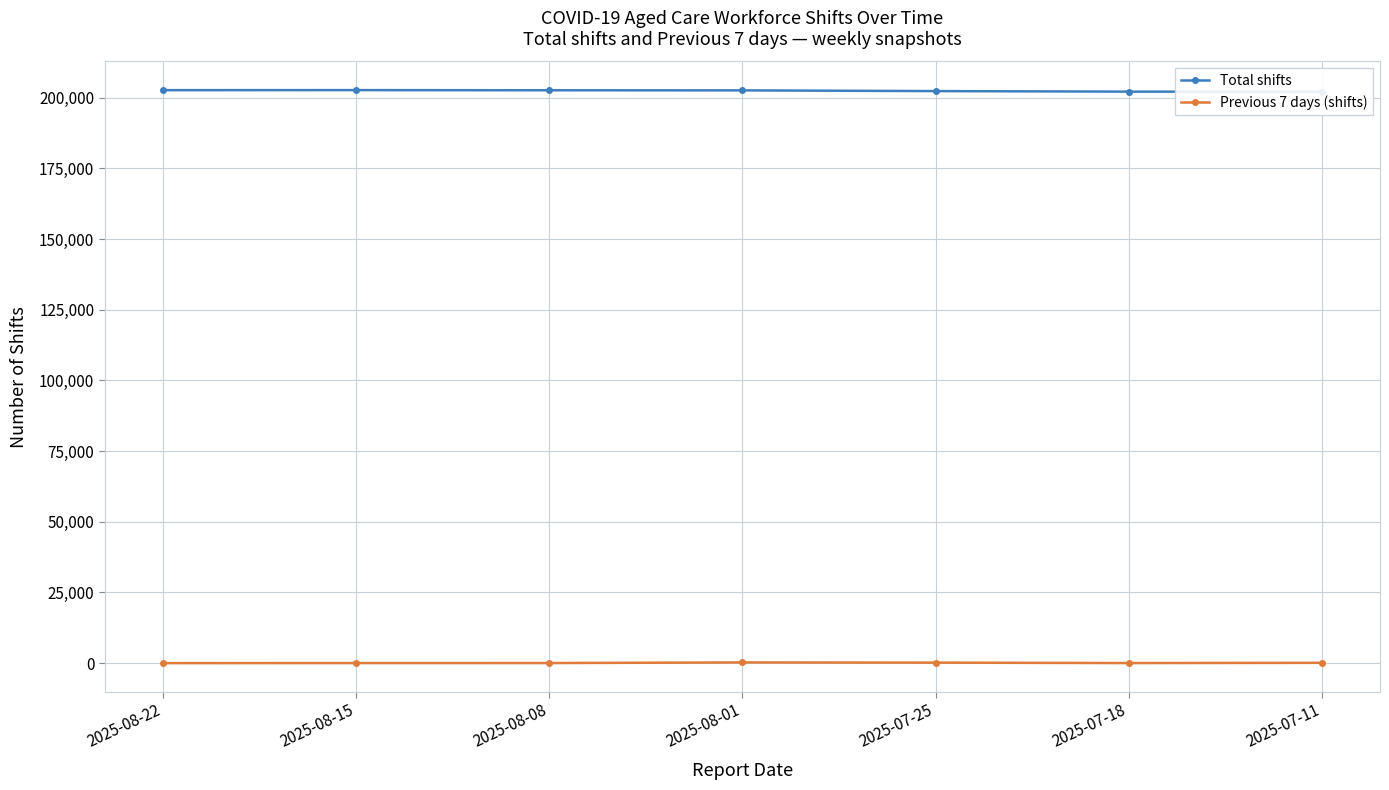

What is the difference between the maximum and minimum values in the Total shifts series?

570